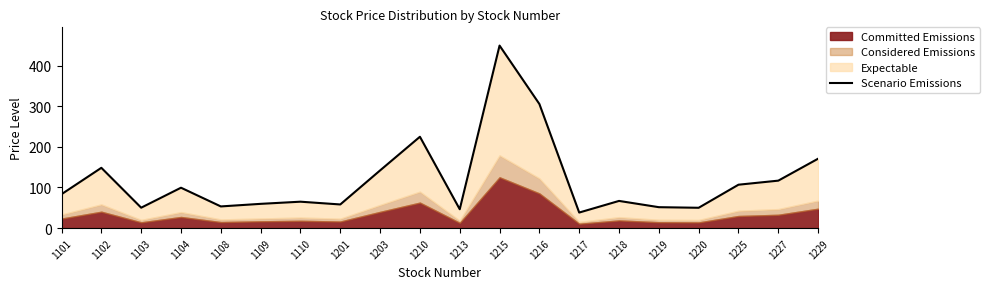

What is the sum of all values?

2385.4